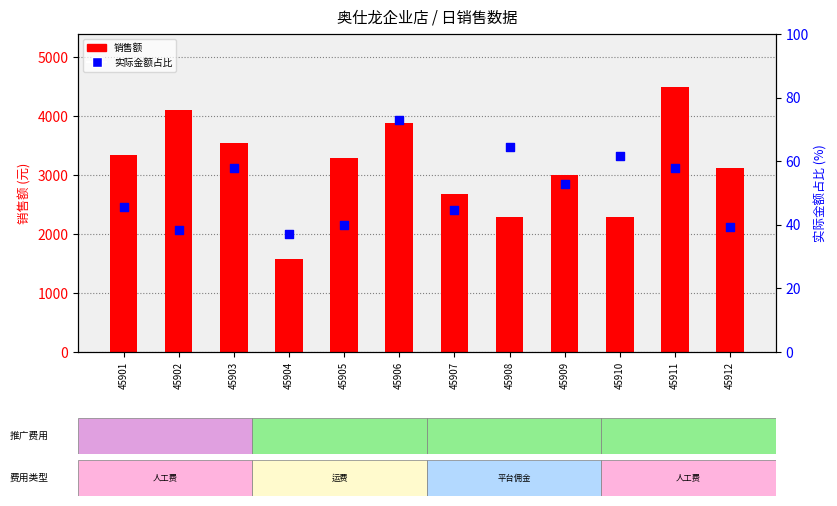

What are all the series names shown in the legend?

销售额, 实际金额占比